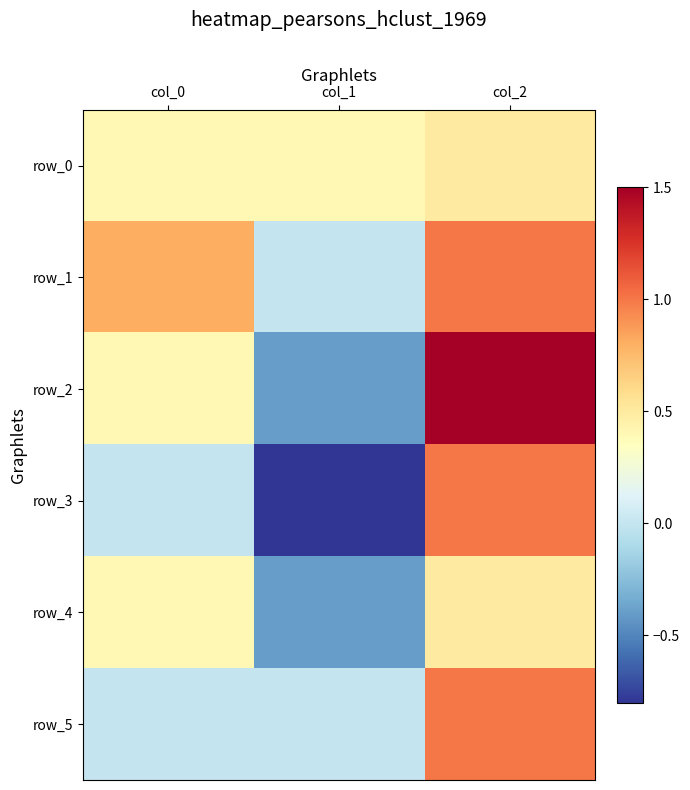

List the series in order of their peak value, highest first.

row_2, row_1, row_3, row_5, row_0, row_4